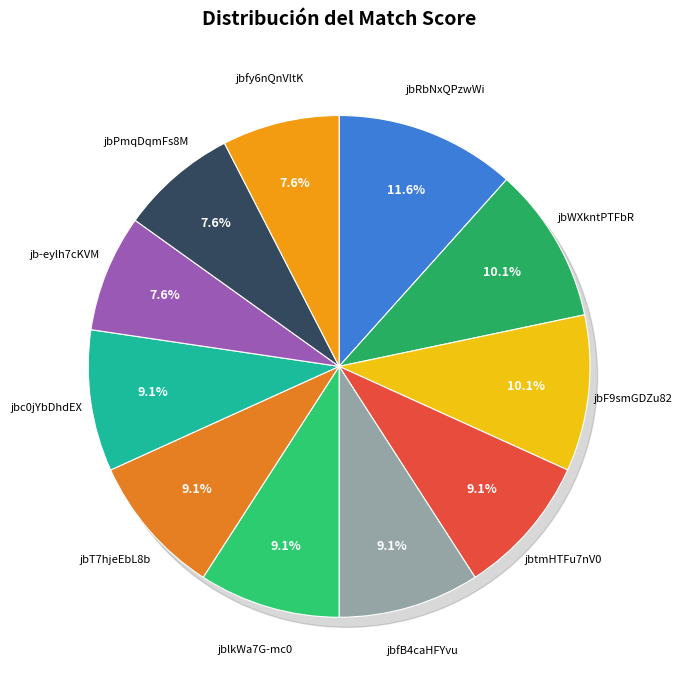

To the nearest percent, what portion does jb-eylh7cKVM represent?

8%